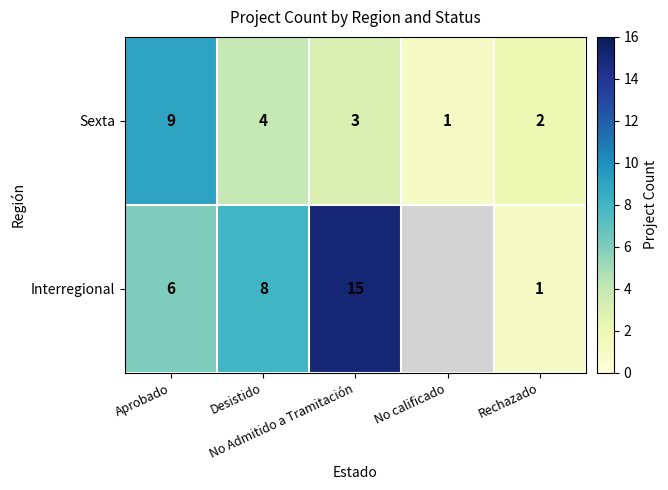

Count the Sexta values in the range 2 to 4.

3